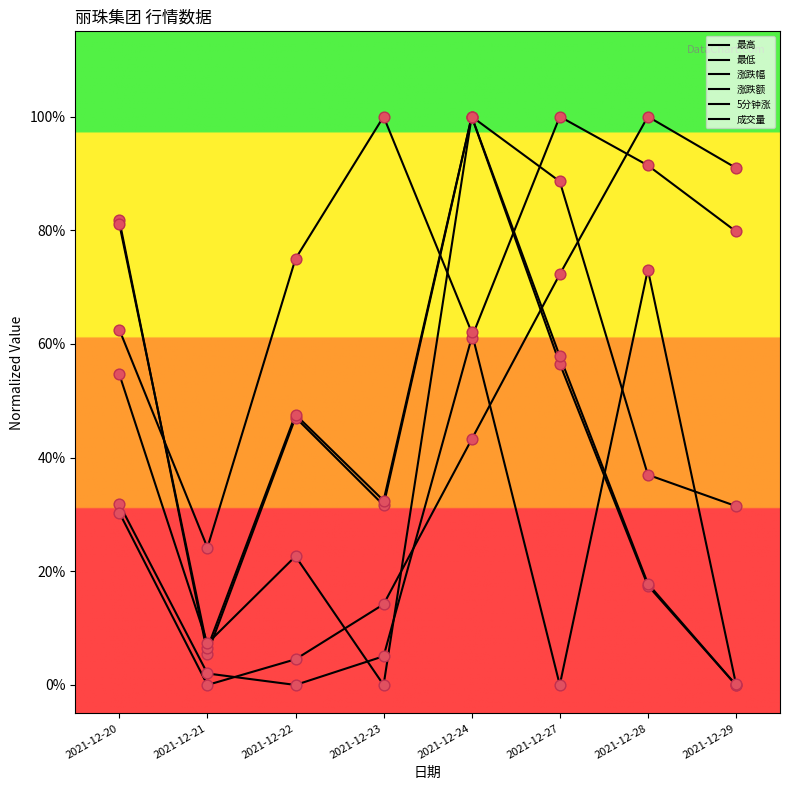

Is this an area chart (filled region under the line)?

No